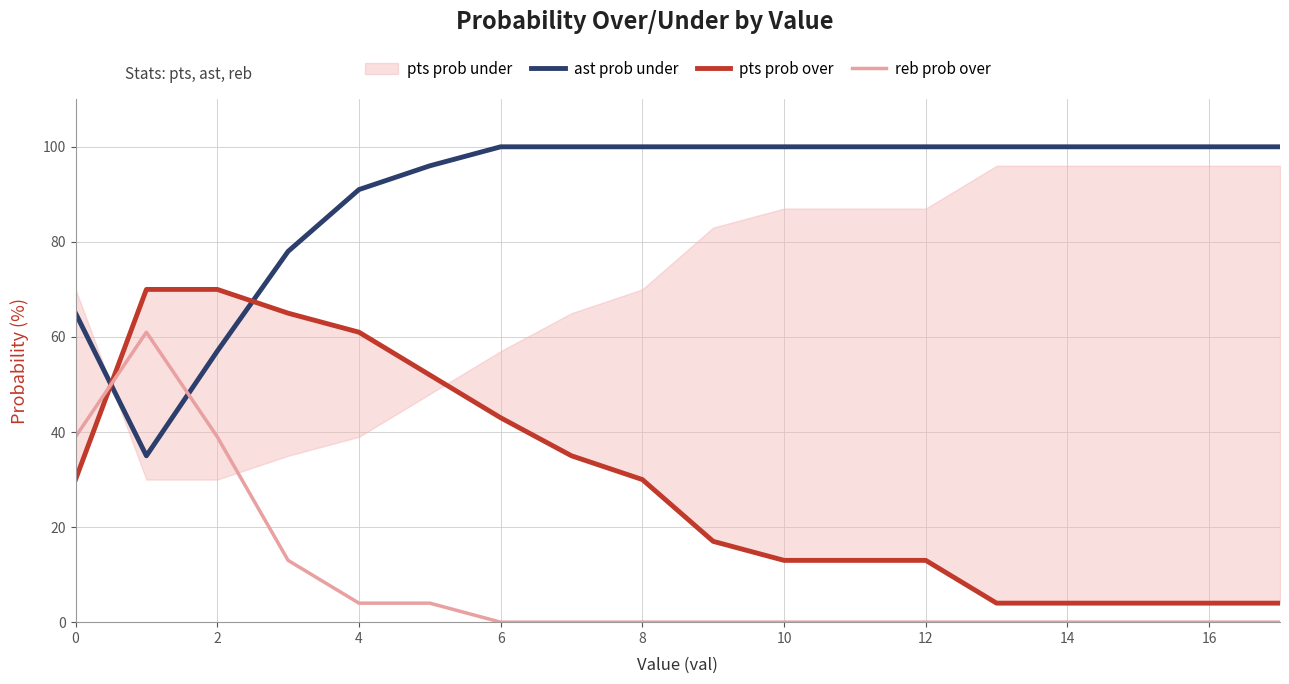

The reb prob over series shows -21 at 14. True or false?

False